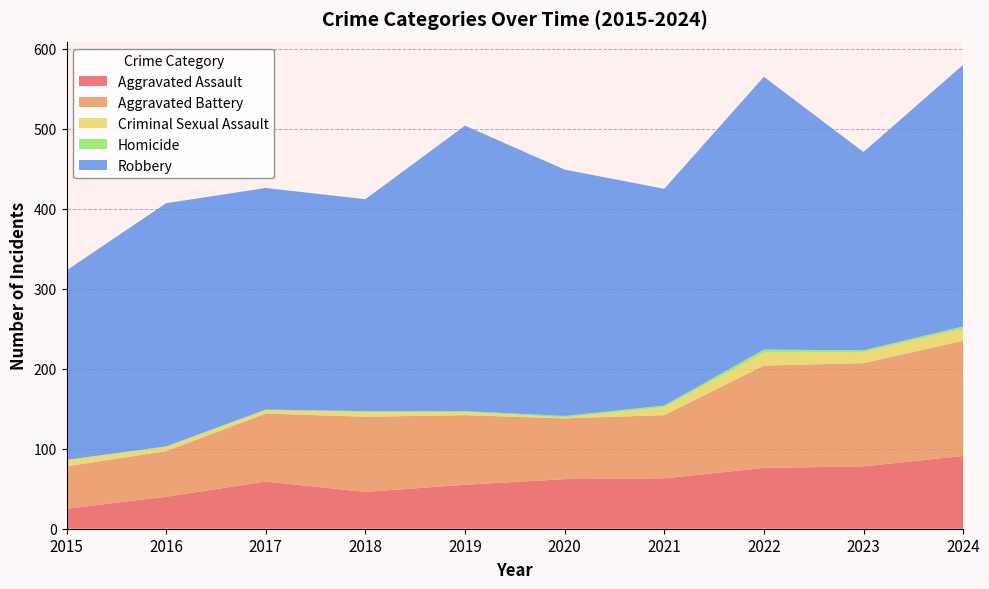

Reading right to left, extract all data points from this chart.

Aggravated Assault: 2024=91	2023=78	2022=76	2021=63	2020=62	2019=55	2018=46	2017=59	2016=40	2015=25
Aggravated Battery: 2024=144	2023=129	2022=128	2021=79	2020=76	2019=87	2018=94	2017=85	2016=57	2015=53
Criminal Sexual Assault: 2024=15	2023=14	2022=16	2021=10	2020=1	2019=4	2018=6	2017=4	2016=5	2015=8
Homicide: 2024=3	2023=2	2022=4	2021=2	2020=2	2019=1	2018=1	2017=1	2016=1	2015=0
Robbery: 2024=327	2023=248	2022=341	2021=271	2020=308	2019=357	2018=265	2017=277	2016=304	2015=237